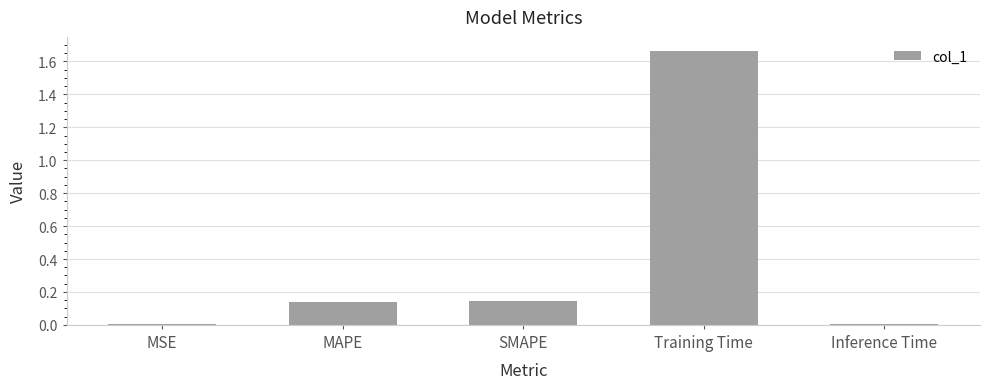

How many data points does each series have?

5